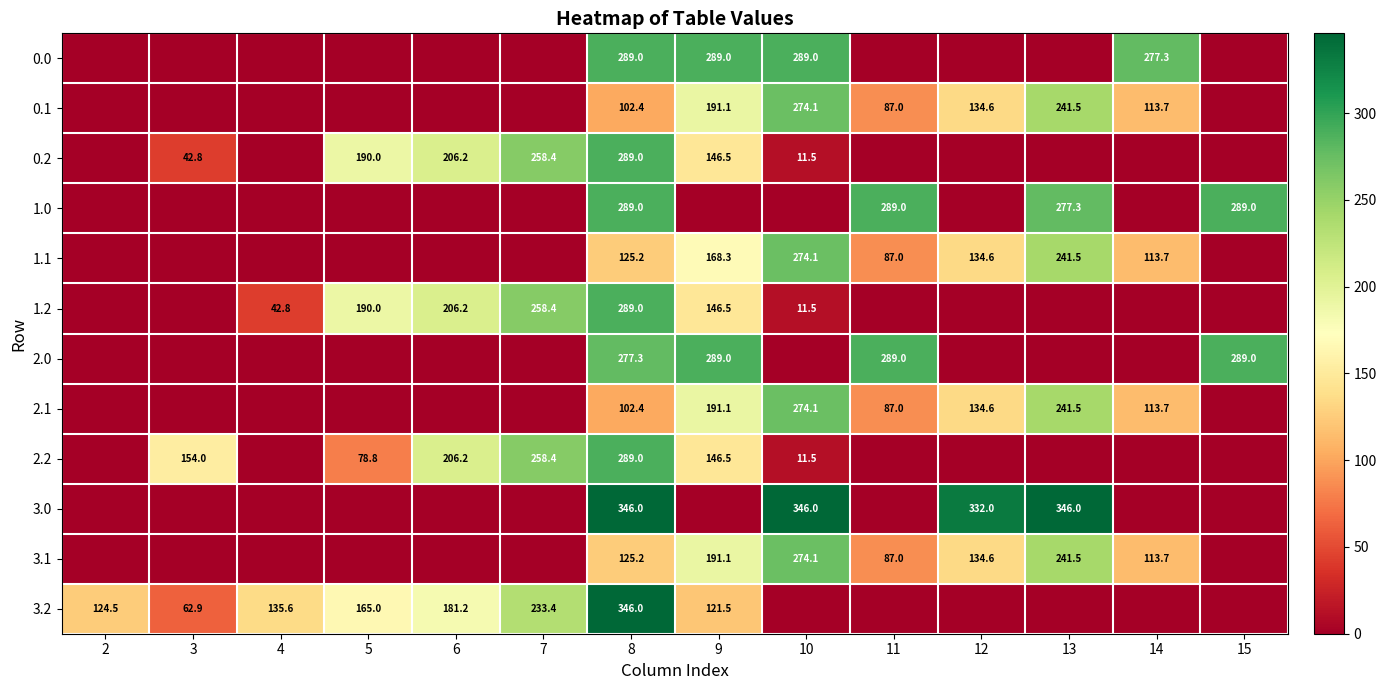

Is it true that 0.1 equals 59.7 at 8?

False